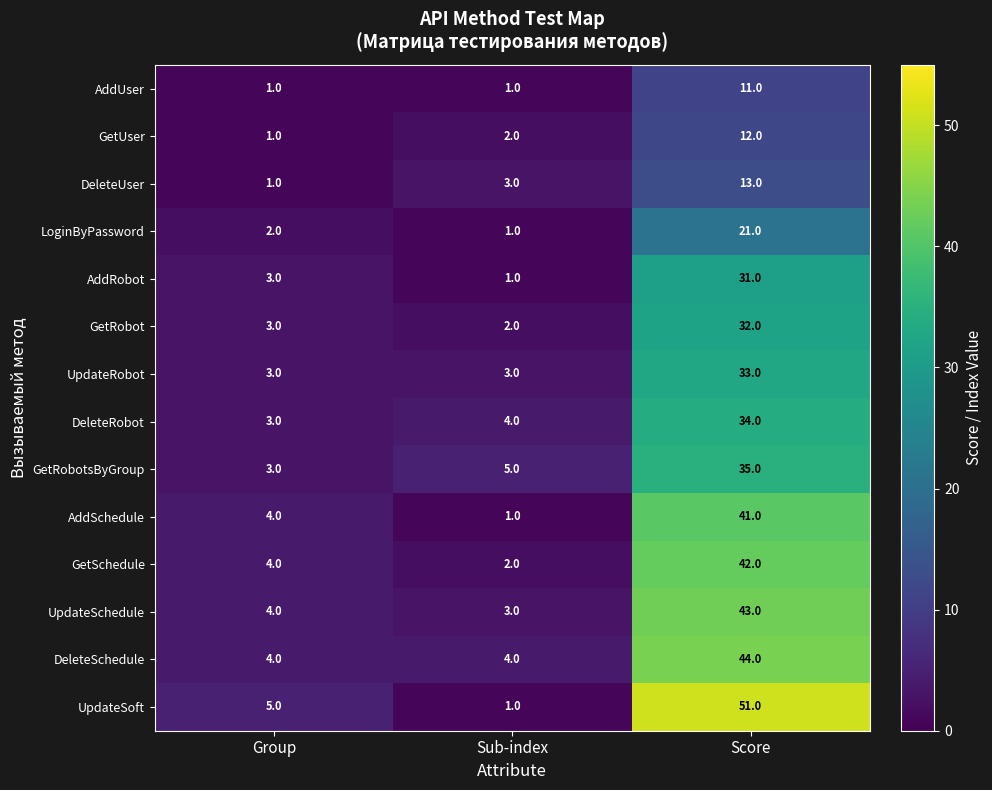

Between Group and Score, which series saw the biggest shift?

UpdateSoft